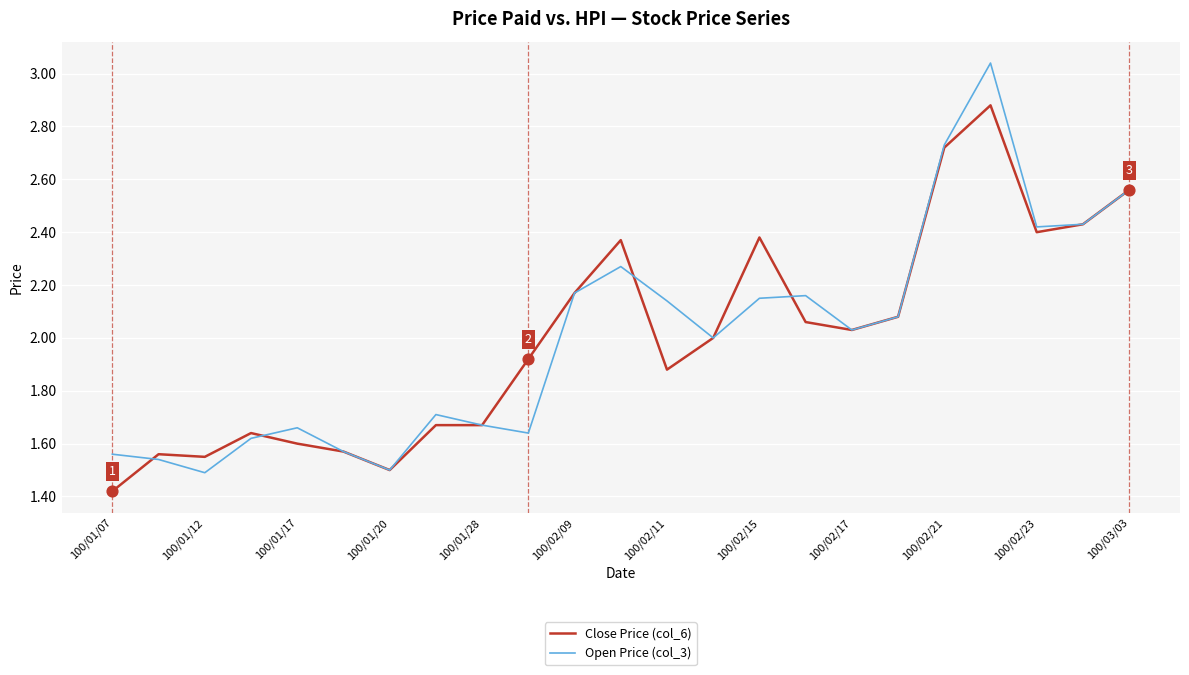

Which series has the widest spread of values?

Open Price (col_3)